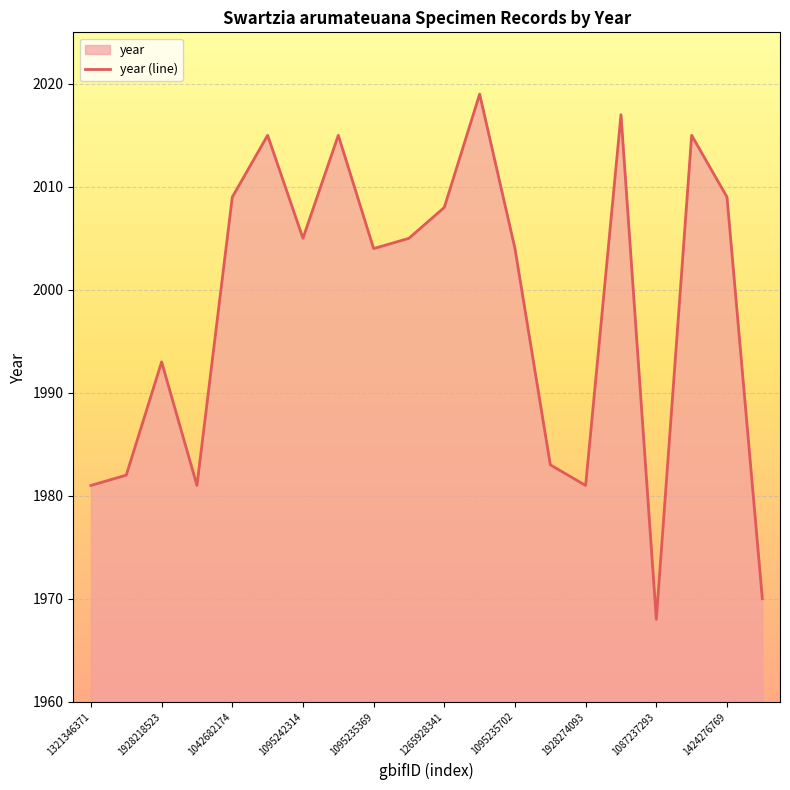

How many lines are shown in the chart?

1